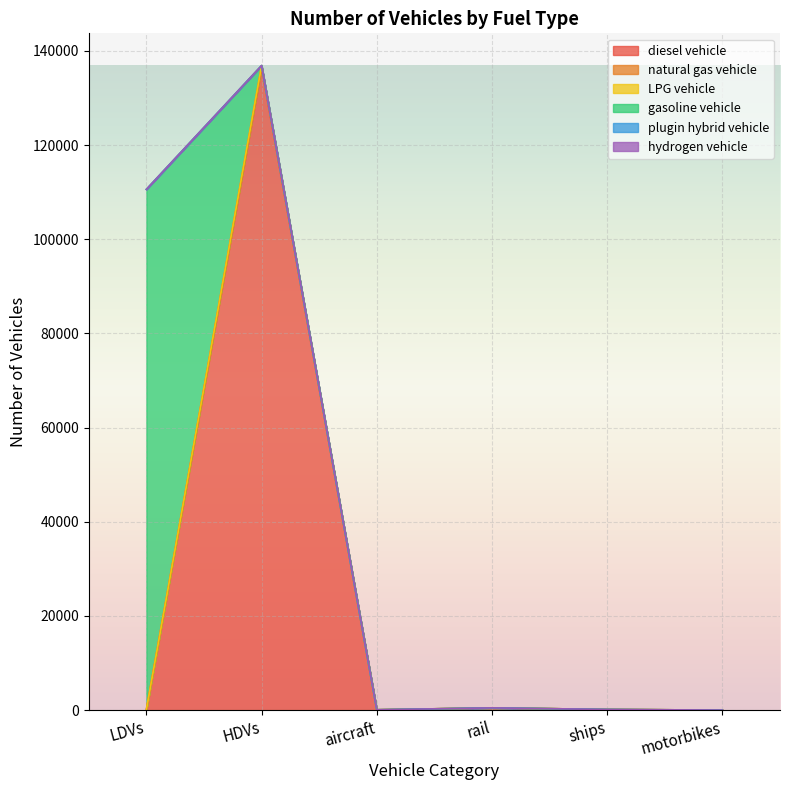

Is it true that diesel vehicle equals 136467 at HDVs?

True